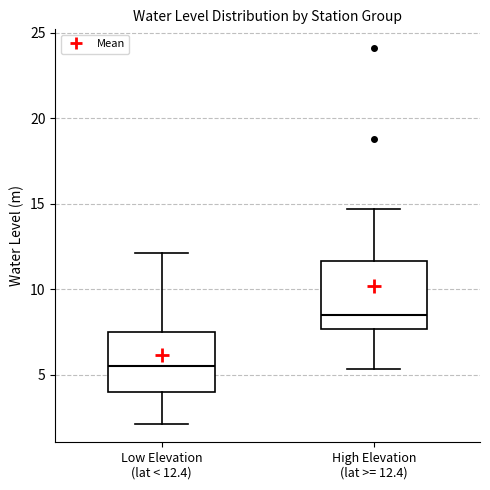

Which box has the highest median line?

High Elevation (lat >= 12.4)